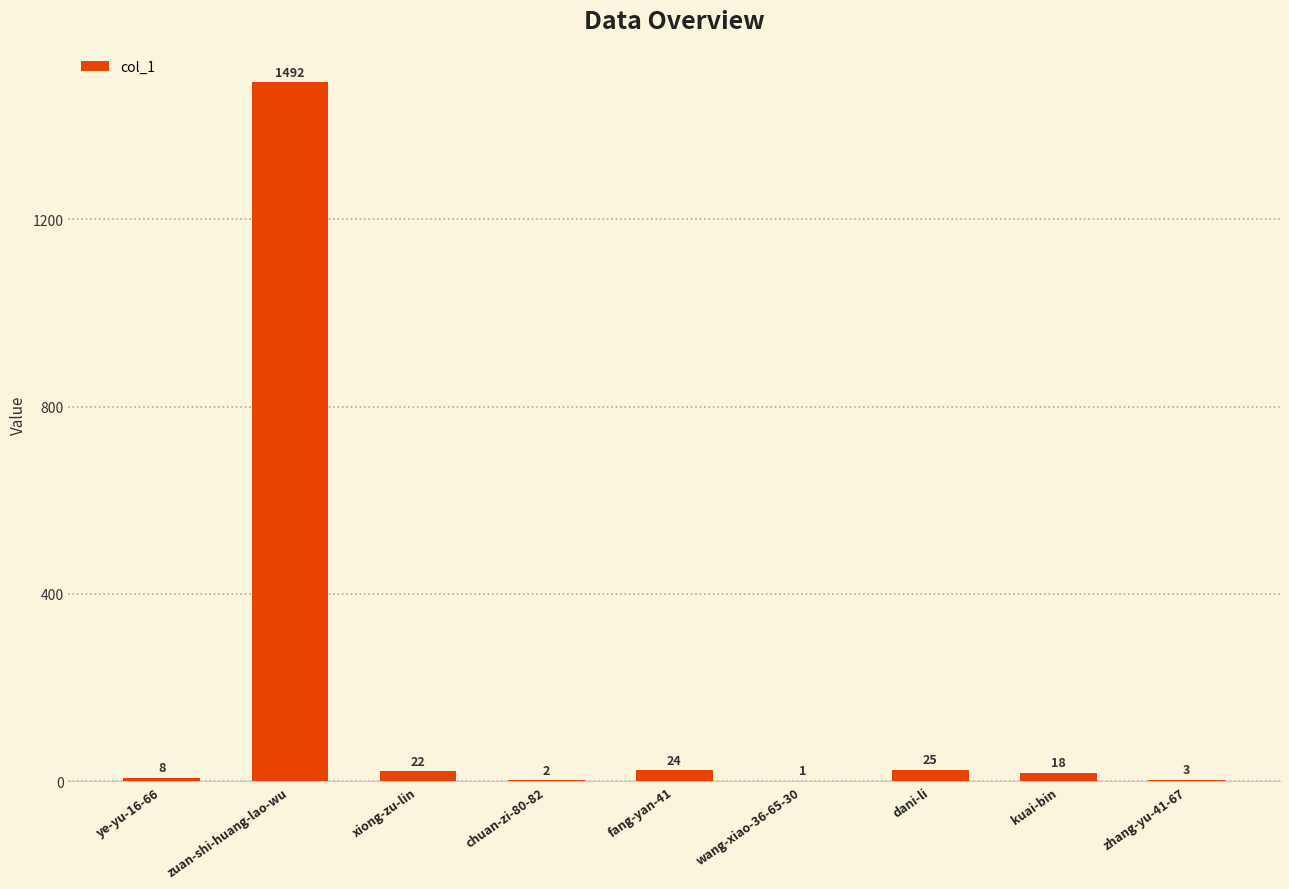

Are the bars horizontal?

No